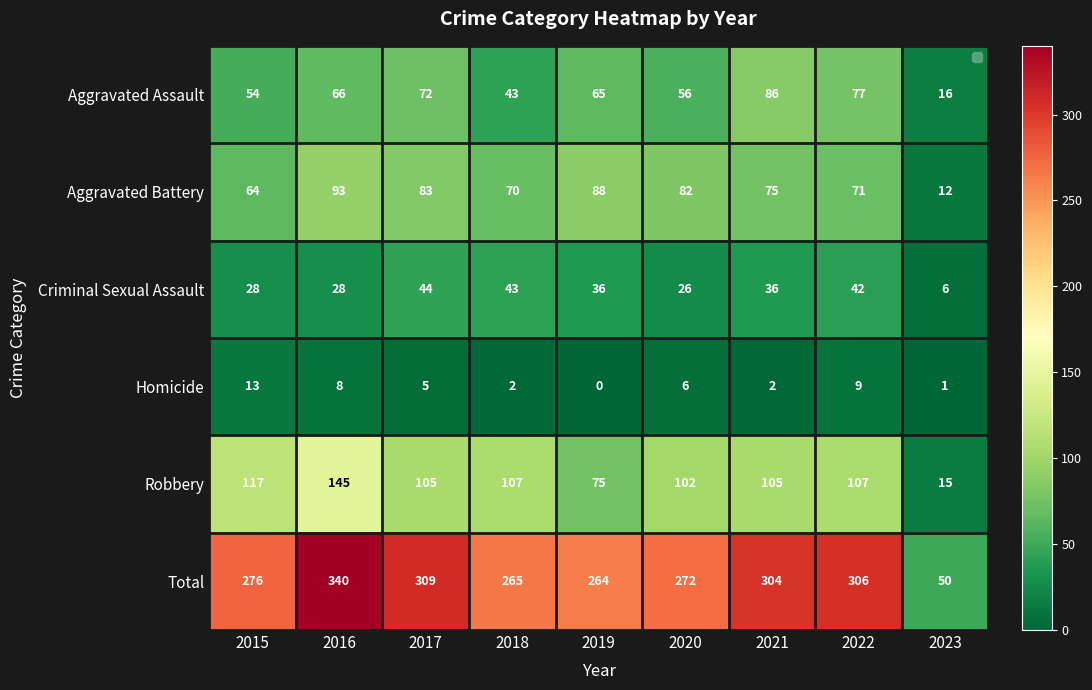

Where is Homicide nearest to the value 6?

2020